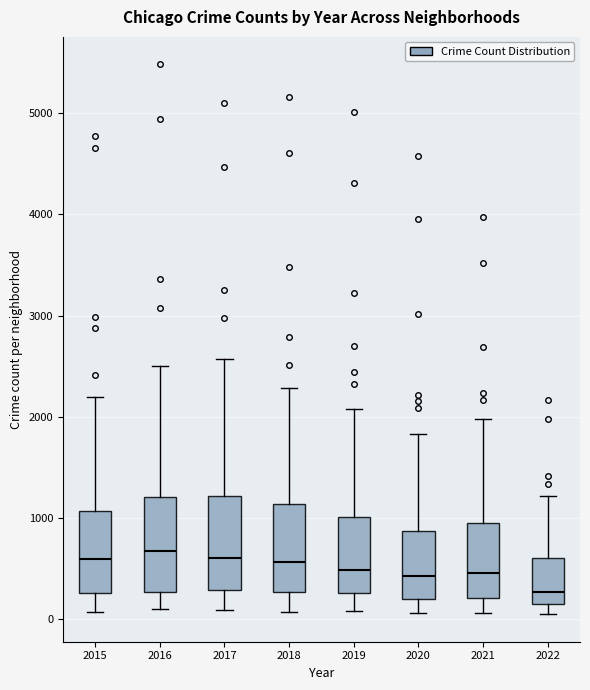

Which box has the lowest median line?

2022